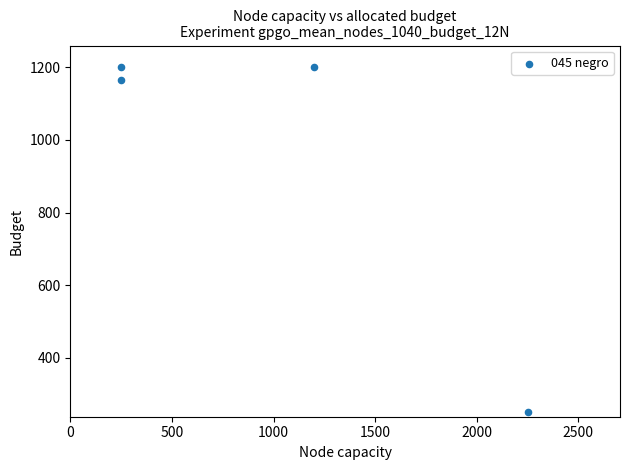

What Y value in the scatter plot is closest to 725?

1164